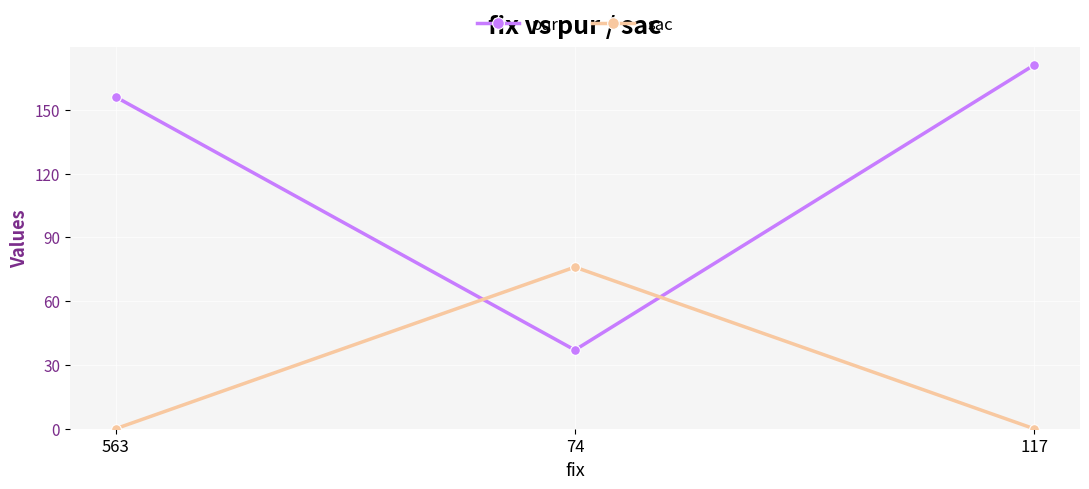

Reading left to right, list all the values displayed in this chart.

pur: 563=156	74=37	117=171
sac: 563=0	74=76	117=0